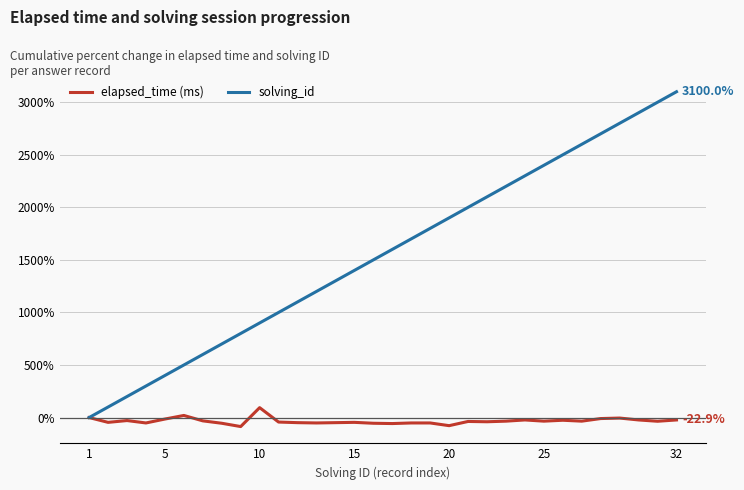

Which series has the largest total across all categories?

solving_id